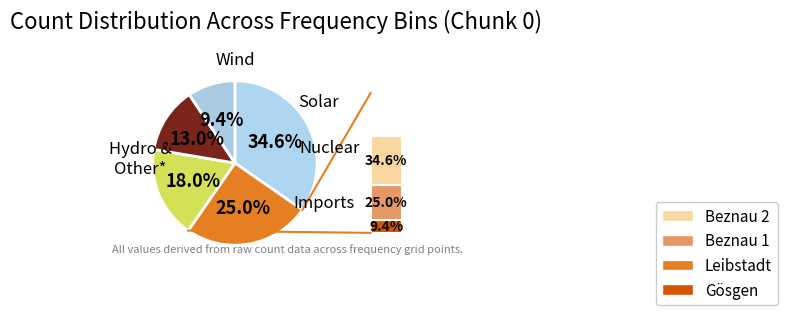

How many segments does this pie chart have?

5